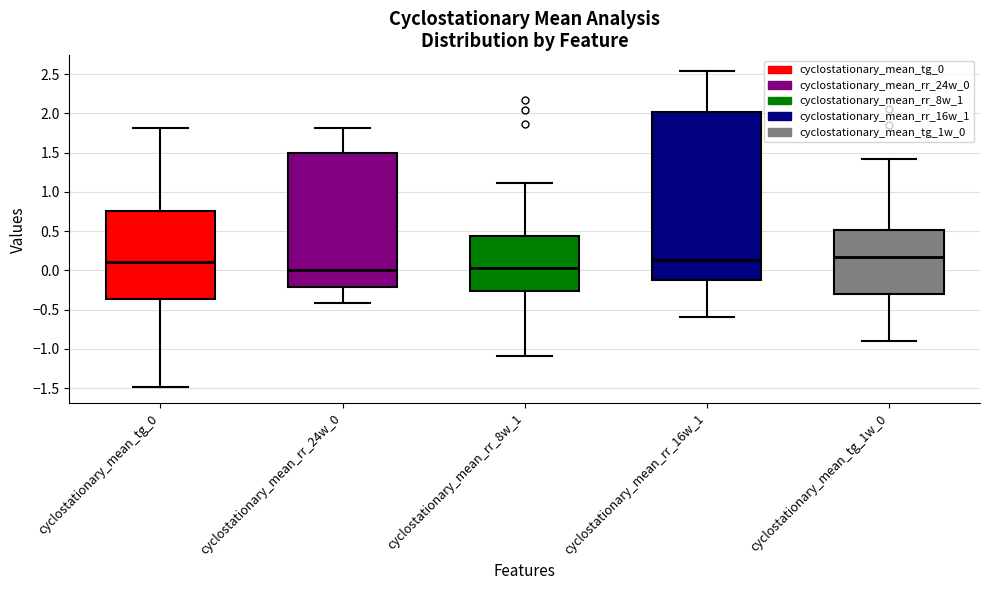

Reading left to right, transcribe this box plot: for each box, give where its median line is, the range the box spans, and where its two whiskers end, as read against the y-axis. The values are not printed on the chart, so give them approximately, as read against the axis.

cyclostationary_mean_tg_0: median 0.10, box -0.35 to 0.75, whiskers -1.50 to 1.80
cyclostationary_mean_rr_24w_0: median 0.00, box -0.20 to 1.50, whiskers -0.40 to 1.80
cyclostationary_mean_rr_8w_1: median 0.05, box -0.25 to 0.45, whiskers -1.10 to 1.10
cyclostationary_mean_rr_16w_1: median 0.15, box -0.15 to 2.00, whiskers -0.60 to 2.55
cyclostationary_mean_tg_1w_0: median 0.15, box -0.30 to 0.50, whiskers -0.90 to 1.40